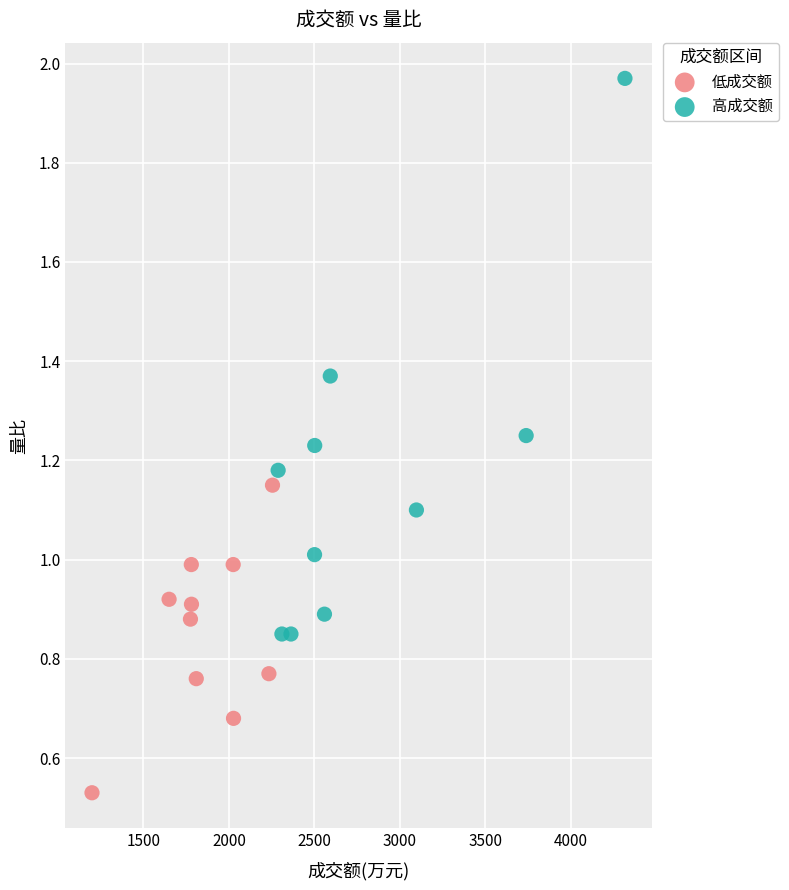

Which series reaches the minimum Y coordinate?

低成交额